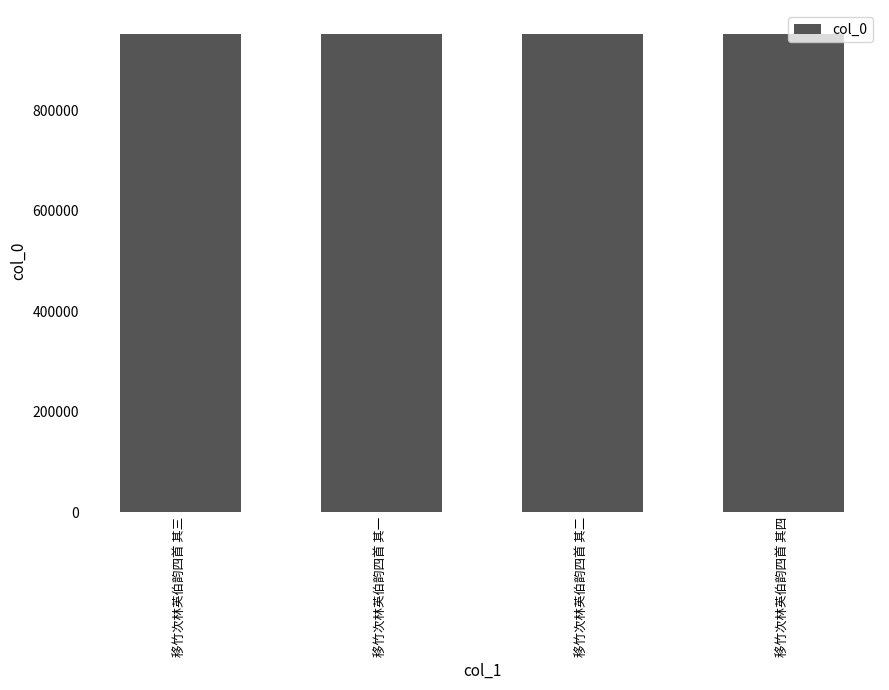

What is the difference between the maximum and minimum values?

3